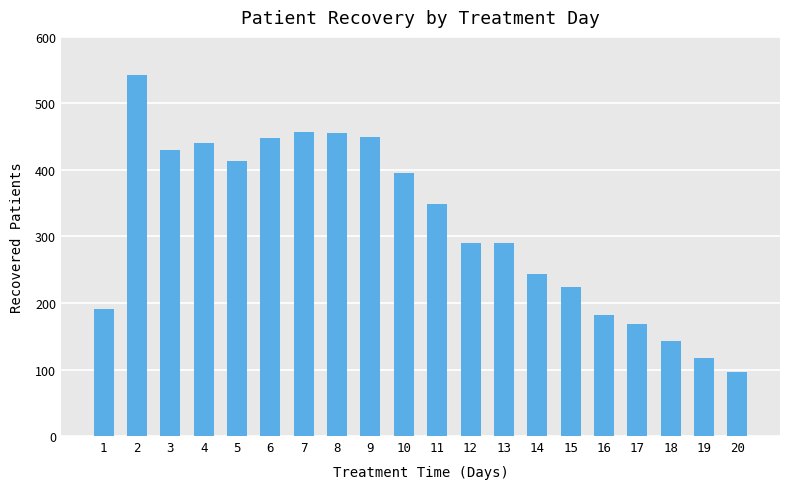

What is the difference between the maximum and minimum values?

446